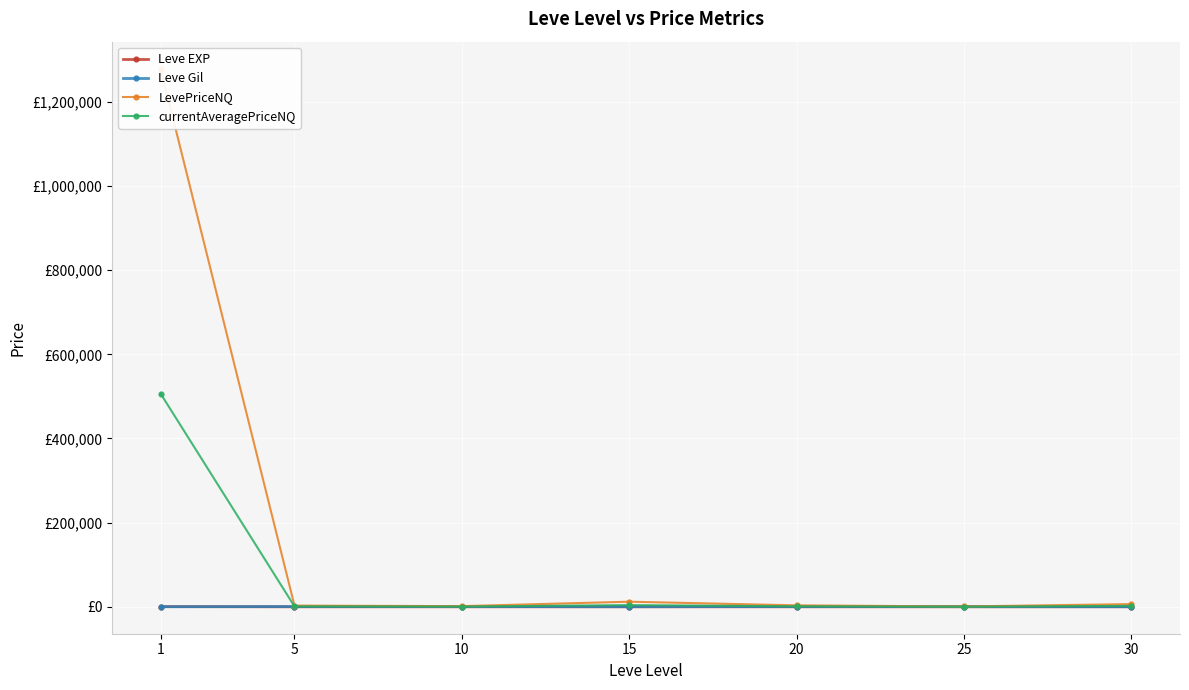

What is the spread (max minus min) of values at 5?

2866.5